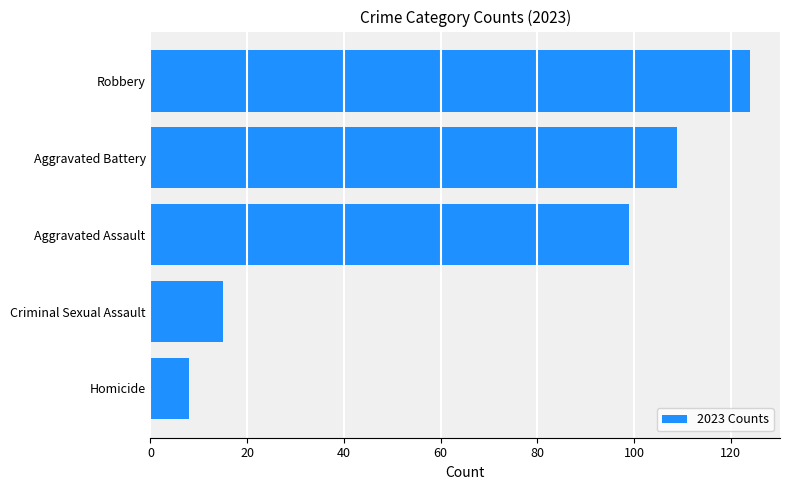

Reading top to bottom, transcribe all the data shown in this chart.

Robbery=124	Aggravated Battery=109	Aggravated Assault=99	Criminal Sexual Assault=15	Homicide=8